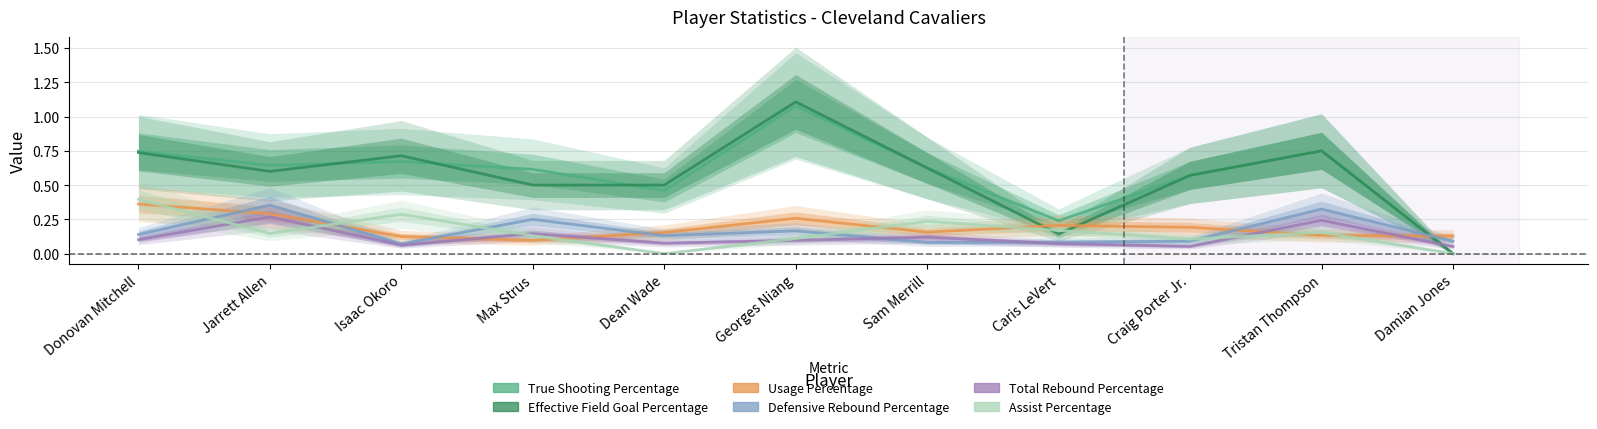

What is the label of the 4th point from the right?

Caris LeVert